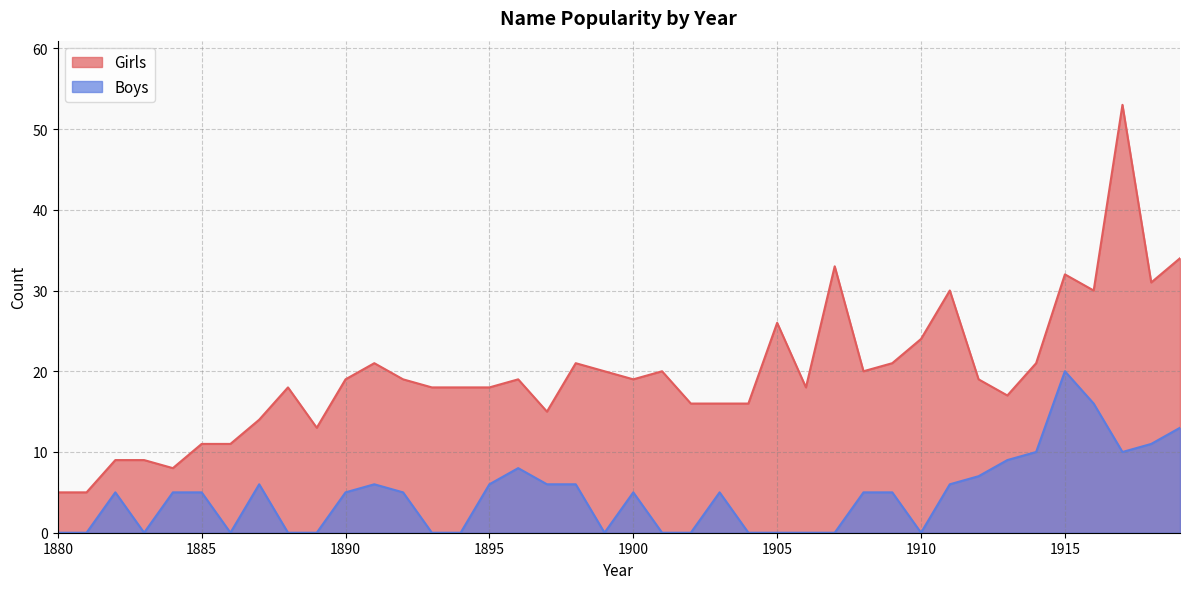

What is the value of the Boys point at the 3rd from the left?

5